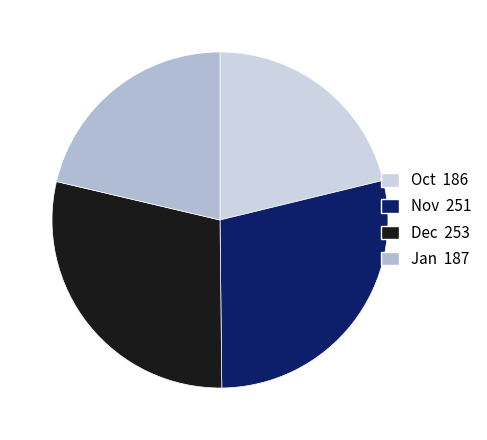

How many slices are in this pie chart?

4